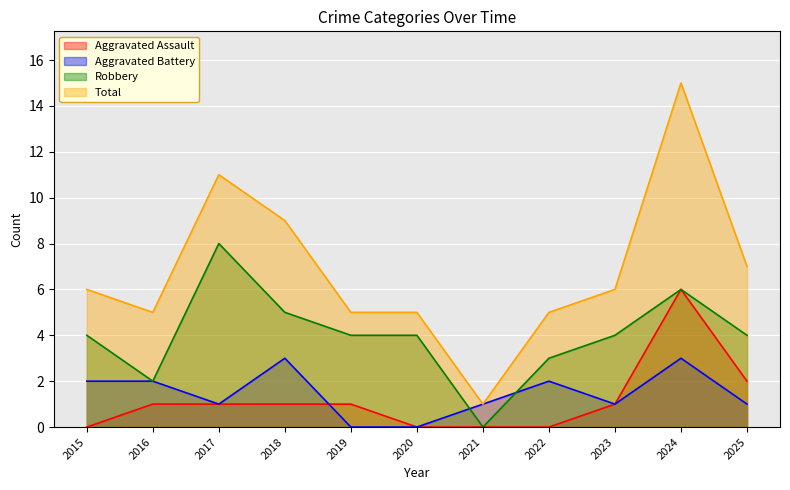

At which label does Aggravated Battery reach its minimum?

2019